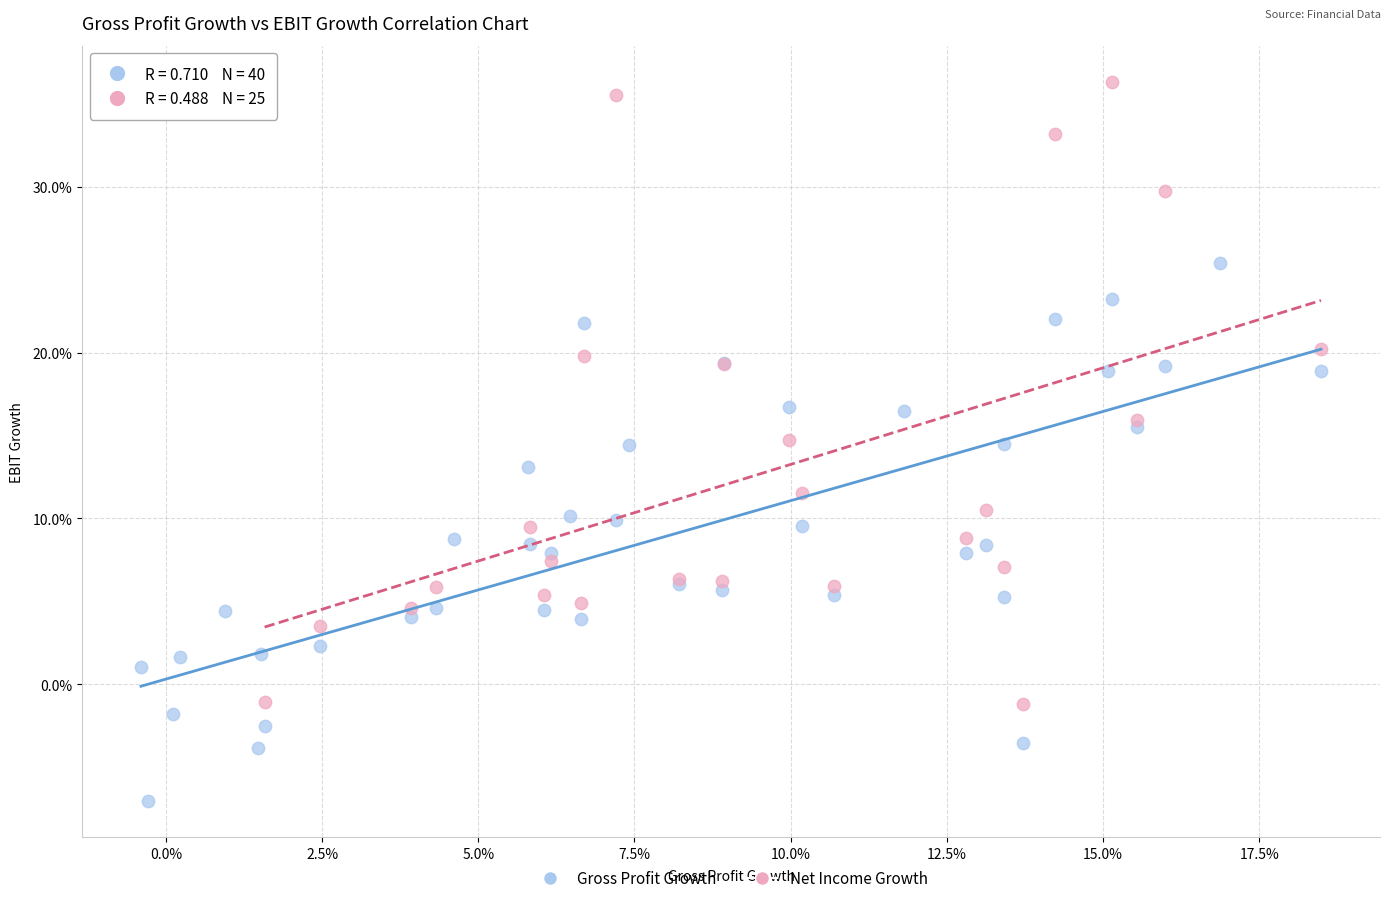

What are all the series names shown in the legend?

Gross Profit Growth, Net Income Growth